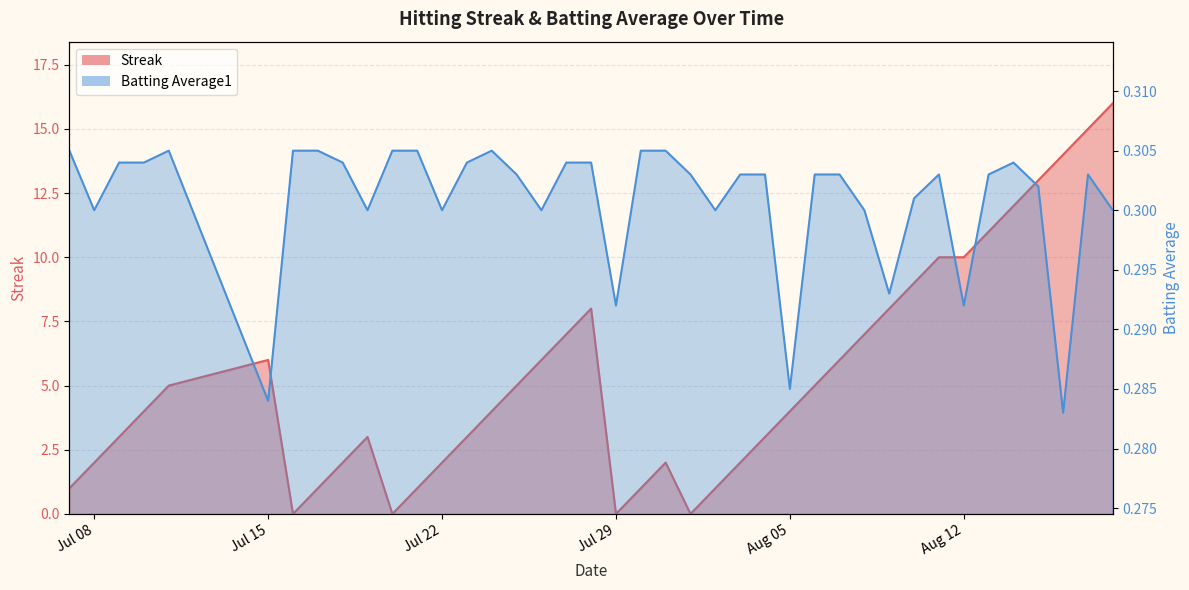

Is it true that Streak equals 0.8 at 21?

False